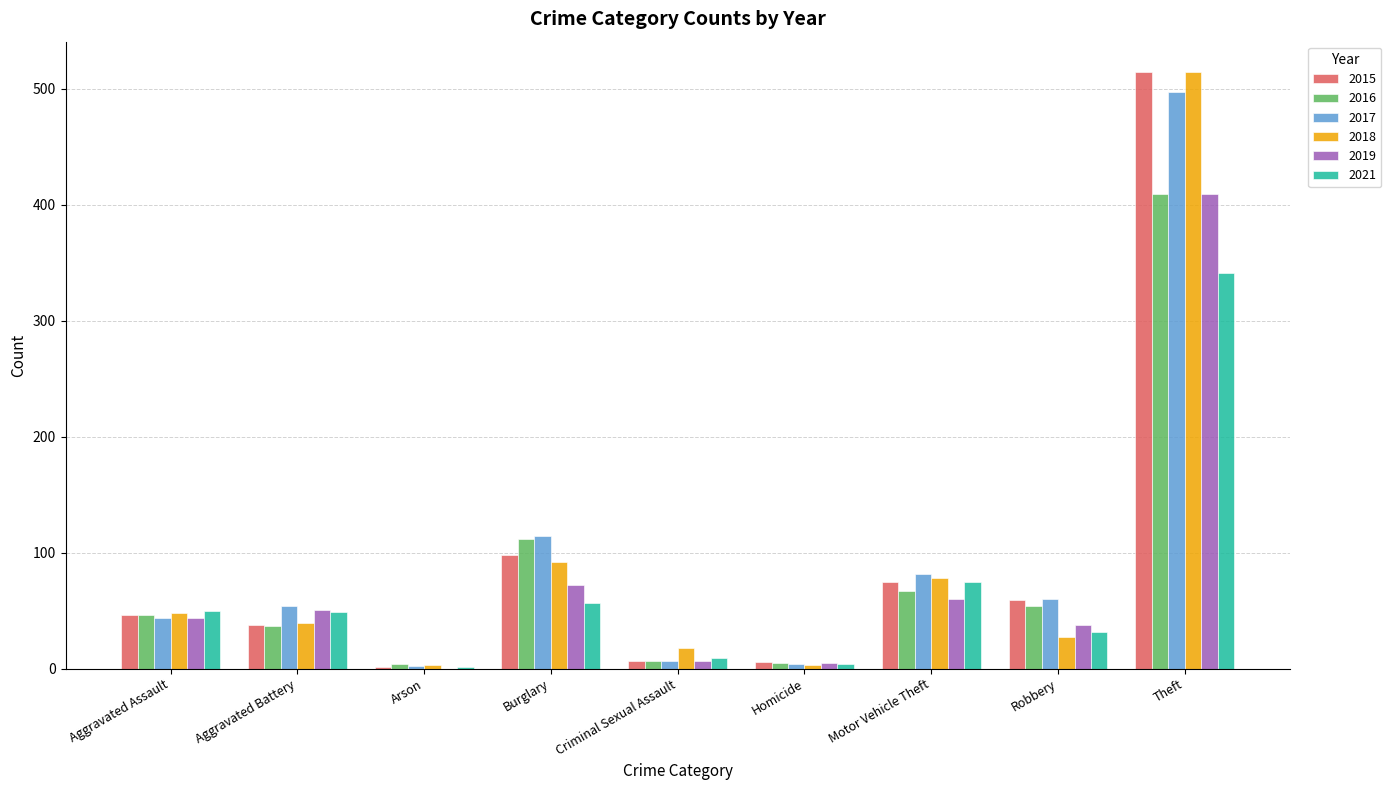

At which category is the sum across all series the highest?

Theft